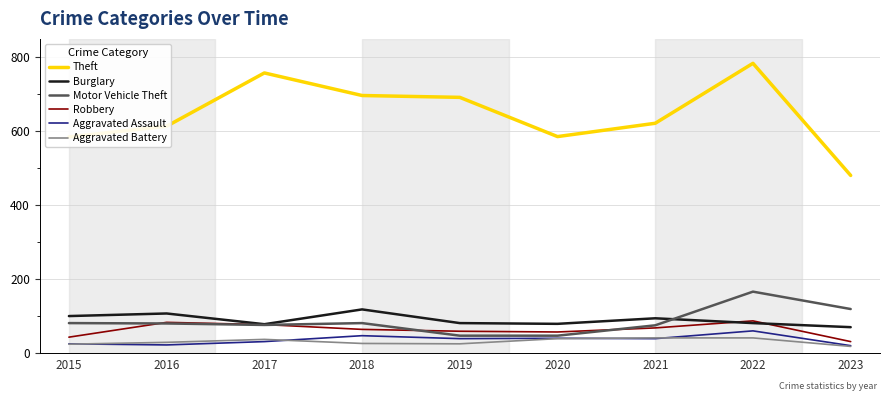

What are all the series names shown in the legend?

Theft, Burglary, Motor Vehicle Theft, Robbery, Aggravated Assault, Aggravated Battery